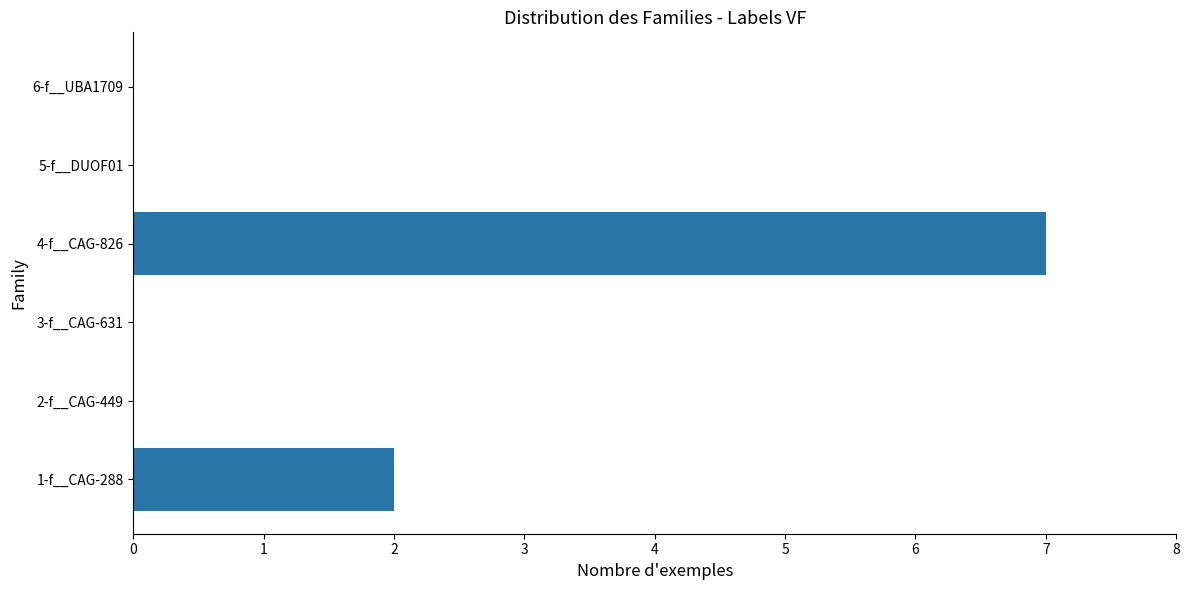

What is the sum of all values?

9